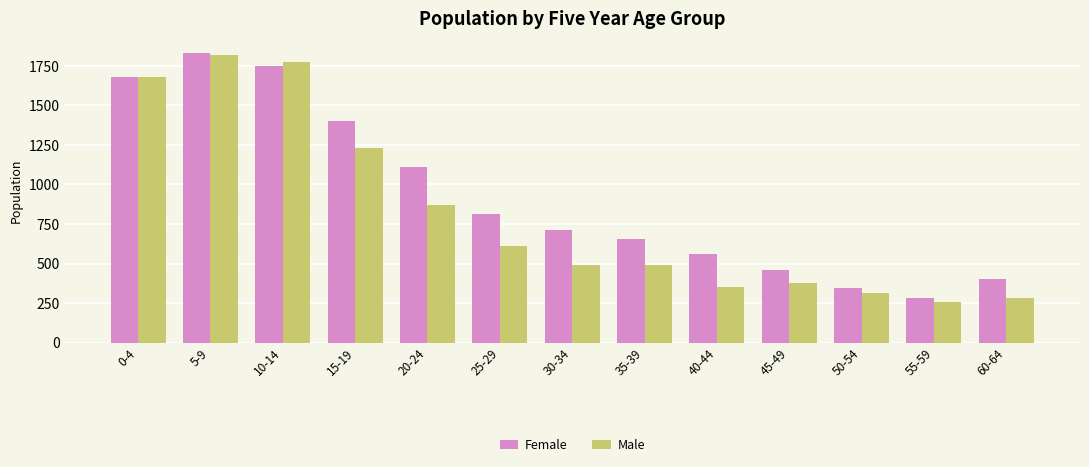

At which label is Female closest to 1056?

20-24